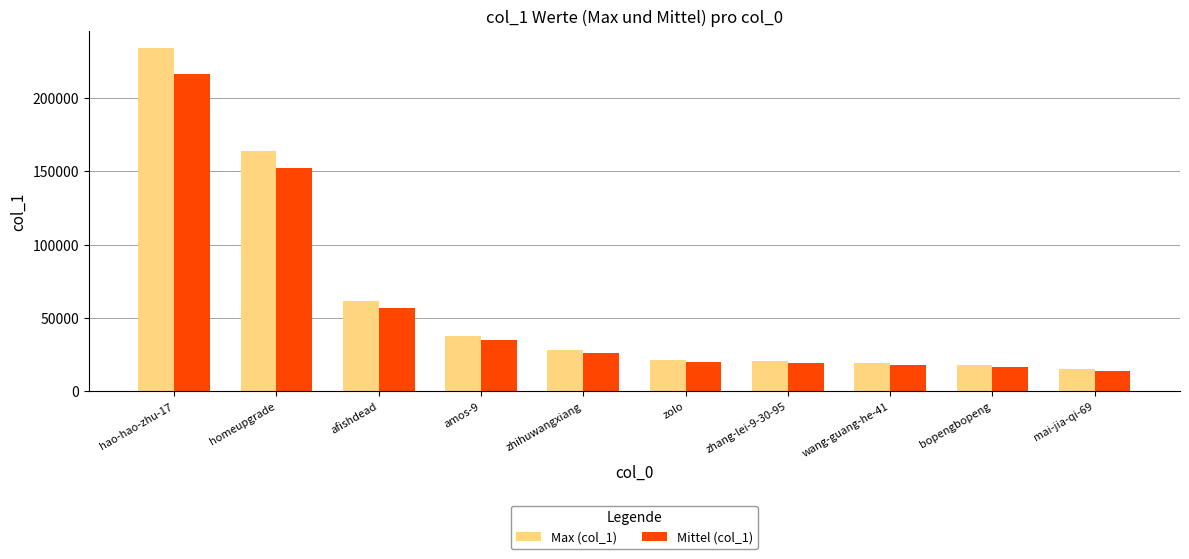

Which series has the largest range (max minus min)?

Max (col_1)